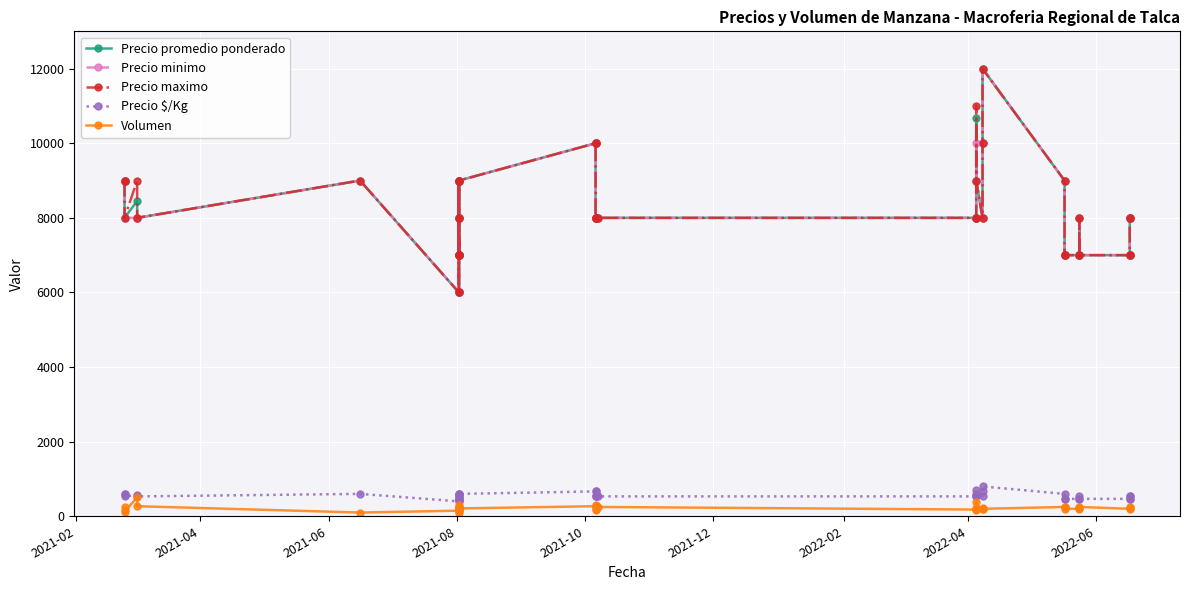

Is this an area chart (filled region under the line)?

No